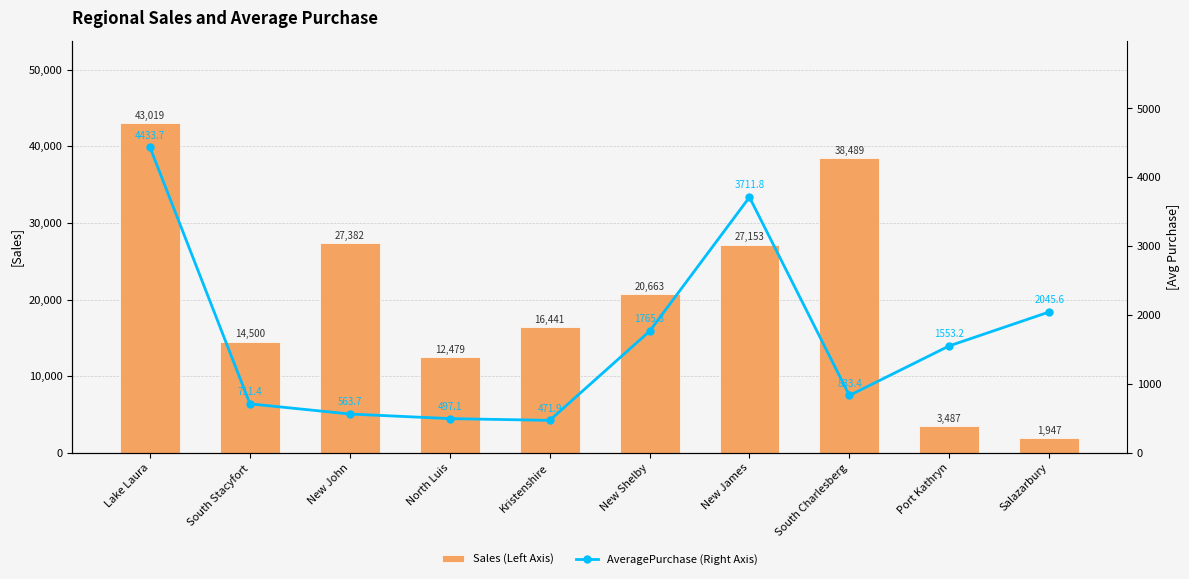

What is the total value across all series at Kristenshire?

16913.2